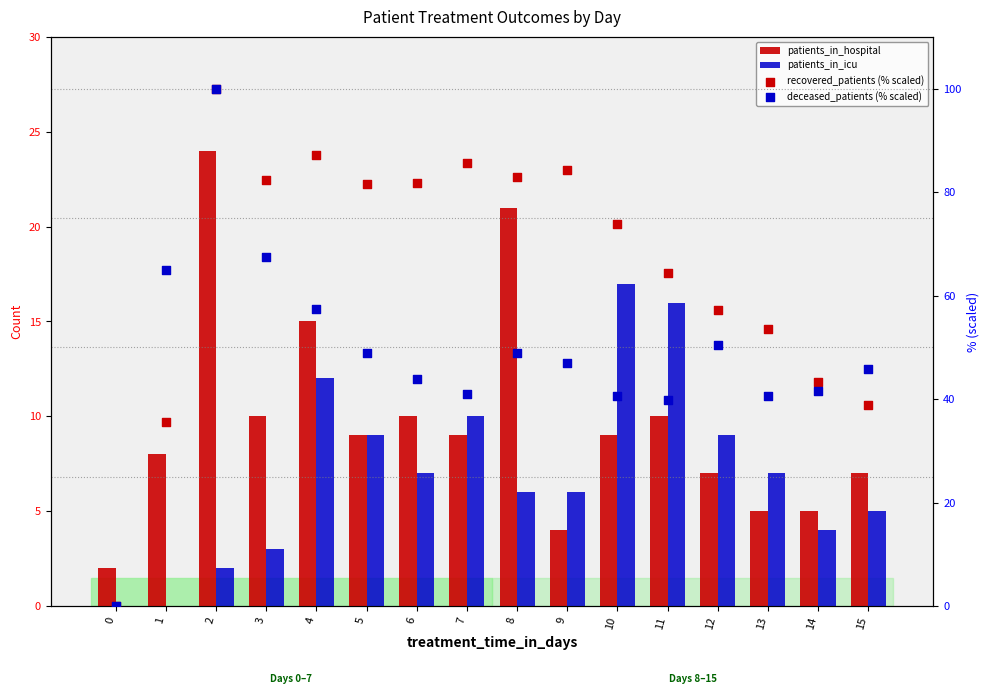

Is the value of patients_in_icu at 13 greater than the value of recovered_patients (% scaled) at 1?

No